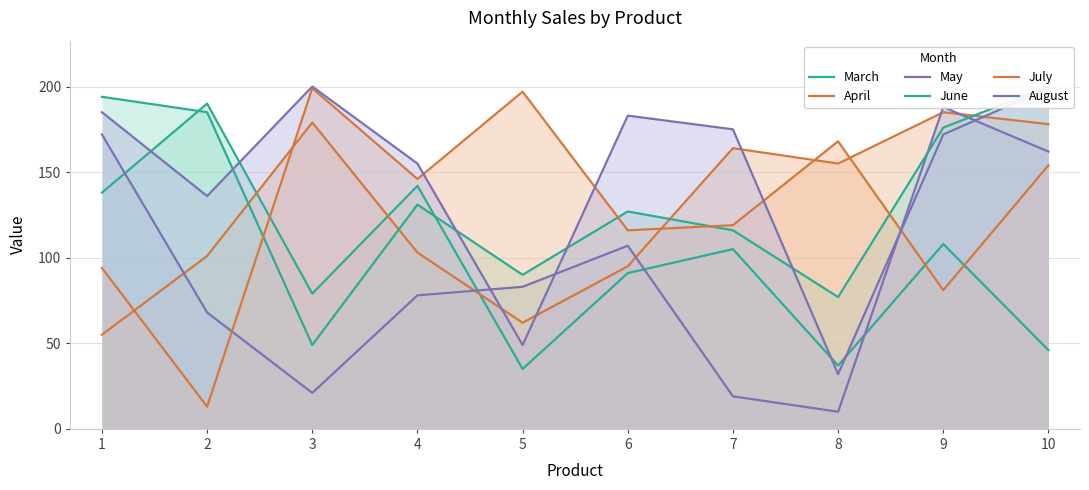

What is the value of the May point at the 9th from the left?

188